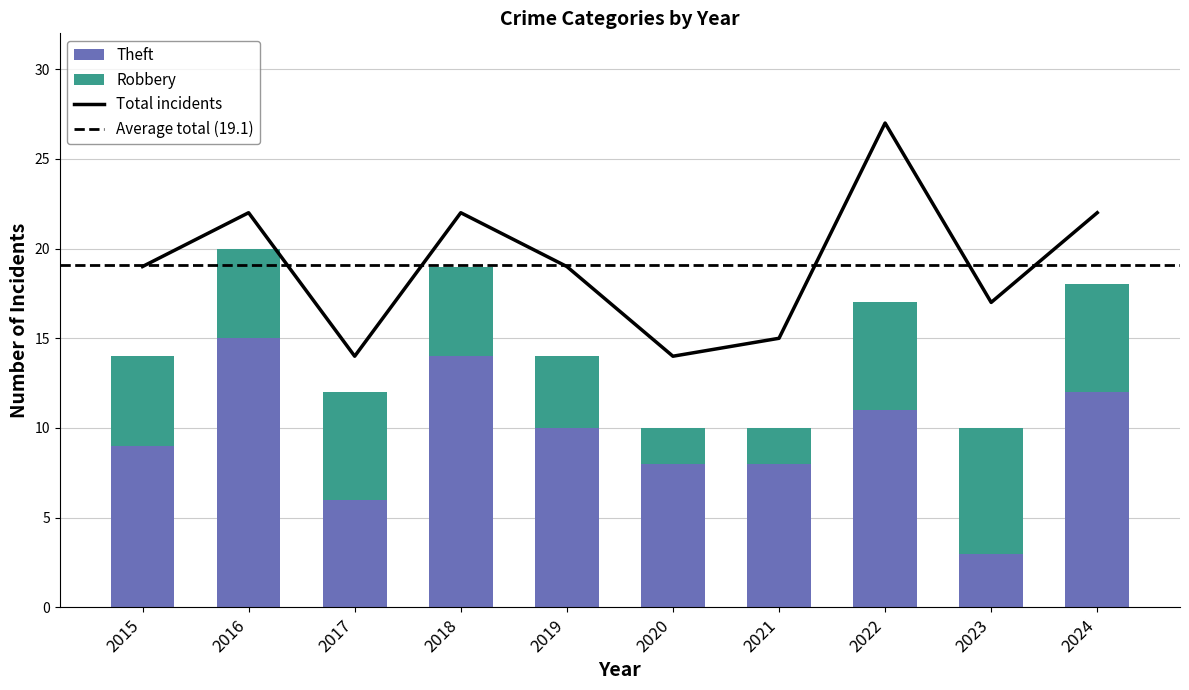

What is the value of the Robbery bar at the 1st from the left?

5